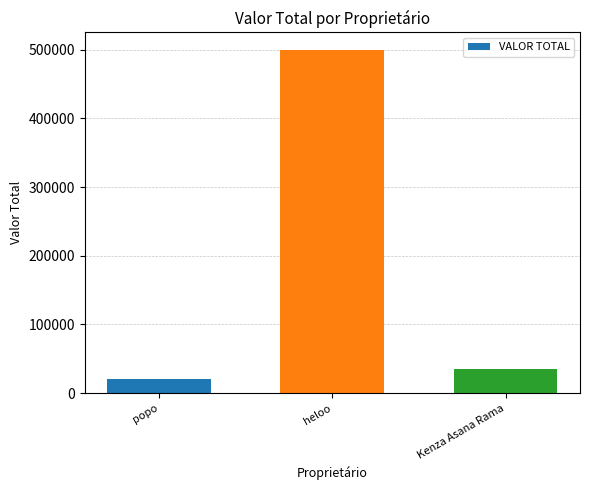

Which category has the highest value across all series?

heloo